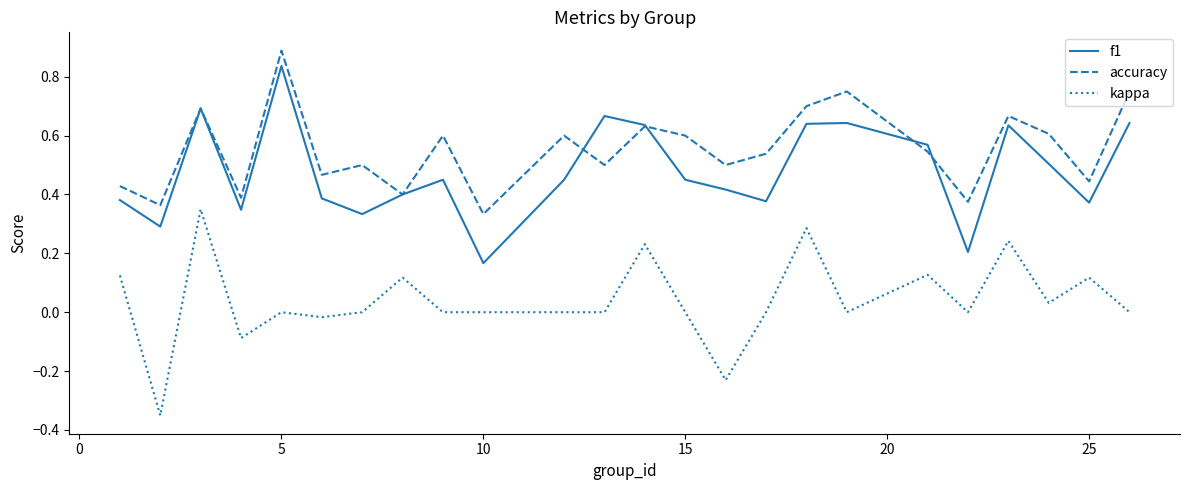

What are all the series names shown in the legend?

f1, accuracy, kappa